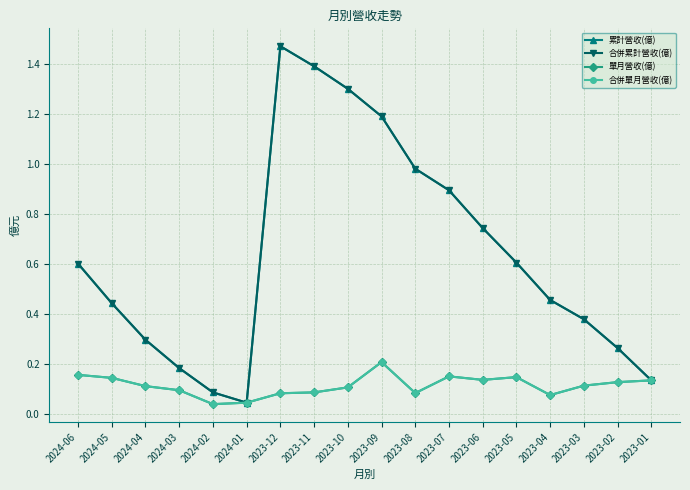

How many interior local valleys does the 合併累計營收(億) series have?

1